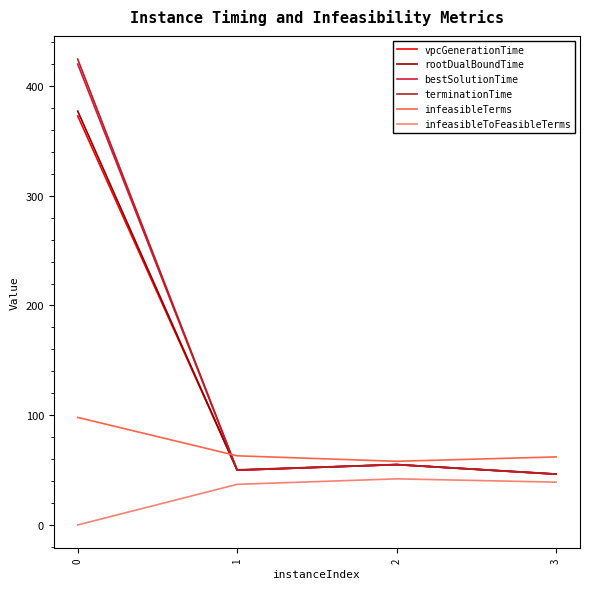

What is the total value across all series at 3?

286.2